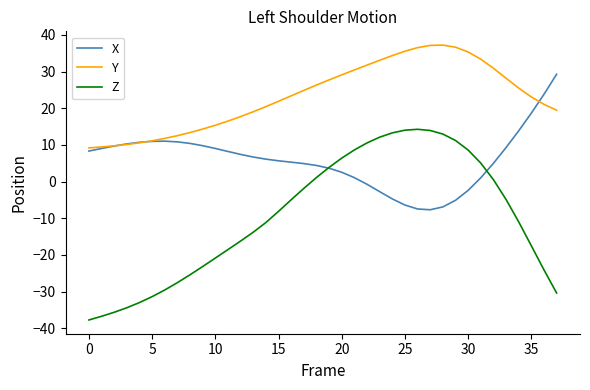

List the series in order of their peak value, highest first.

Y, X, Z